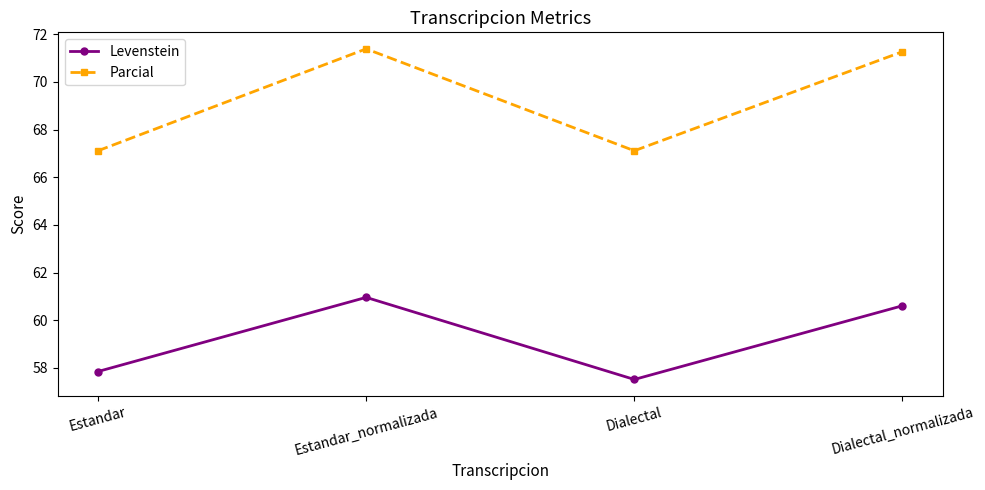

True or false: Levenstein and Parcial cross at least once.

False